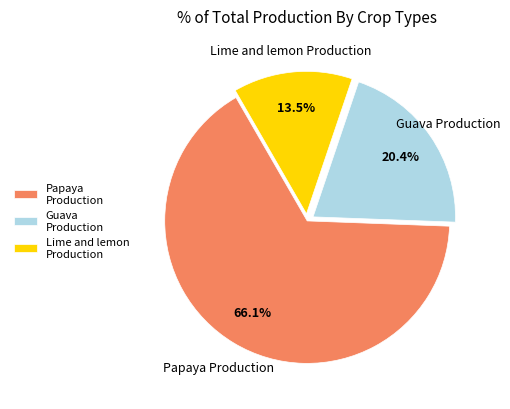

Combined, what portion of the pie is Lime and lemon Production and Guava Production?

33.9%